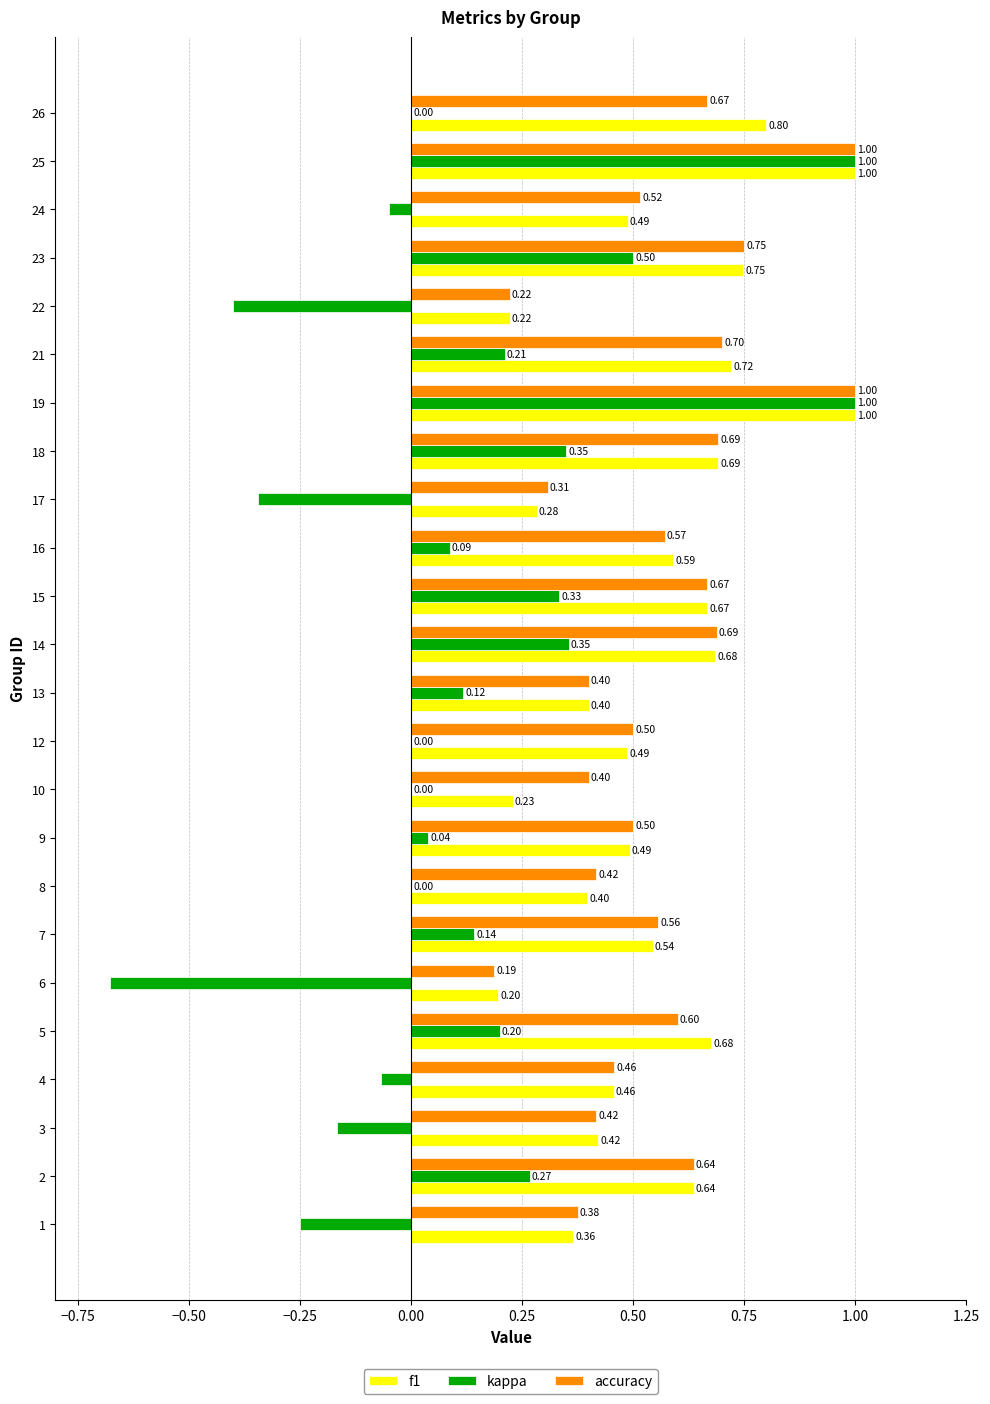

What is the maximum value shown in the chart?

1.0